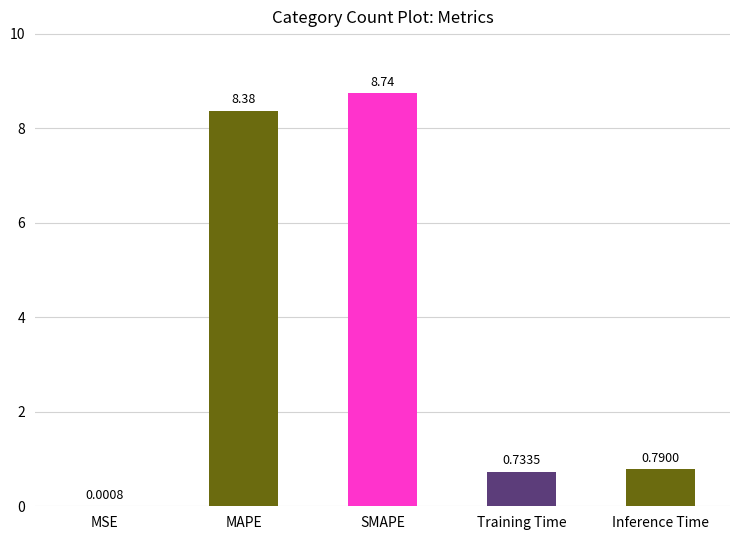

Are the bars horizontal?

No